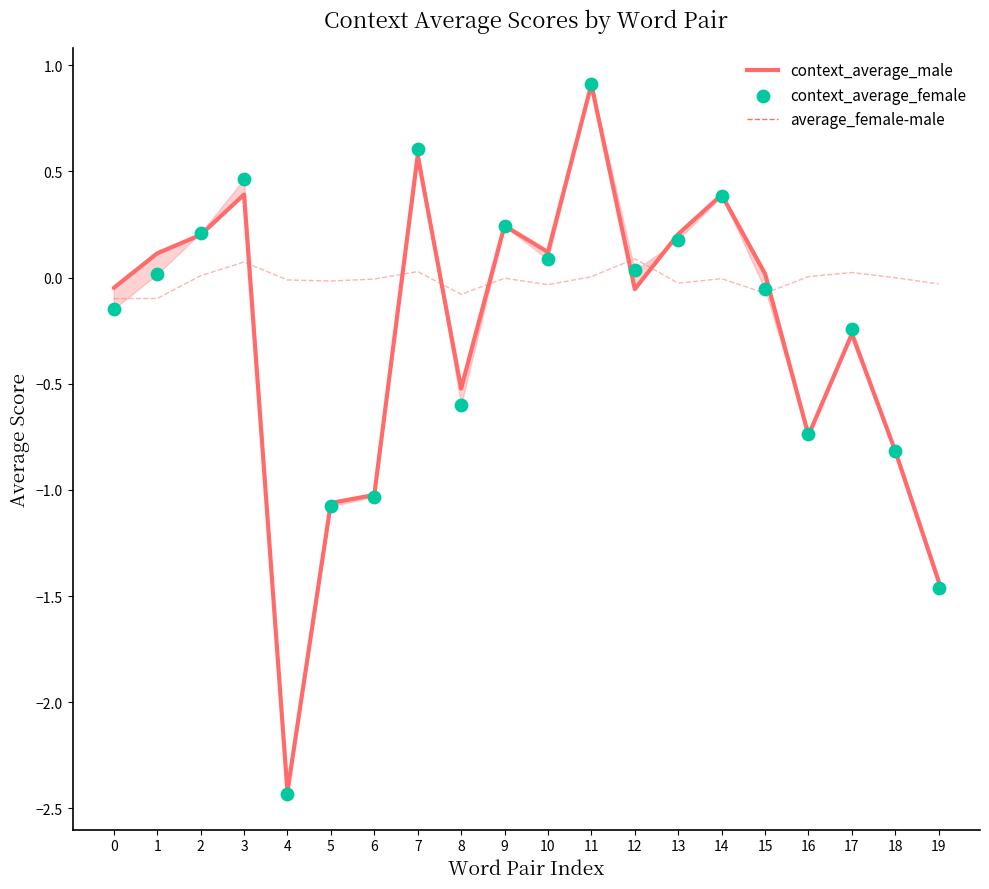

What are all the series names shown in the legend?

context_average_male, average_female-male, context_average_female